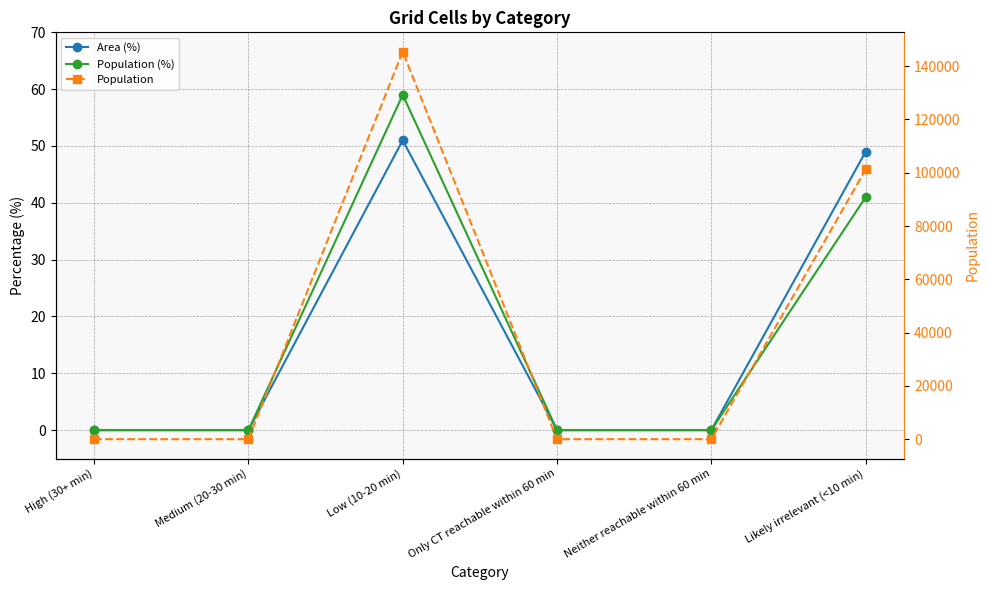

True or false: Population (%) and Population cross at least once.

False